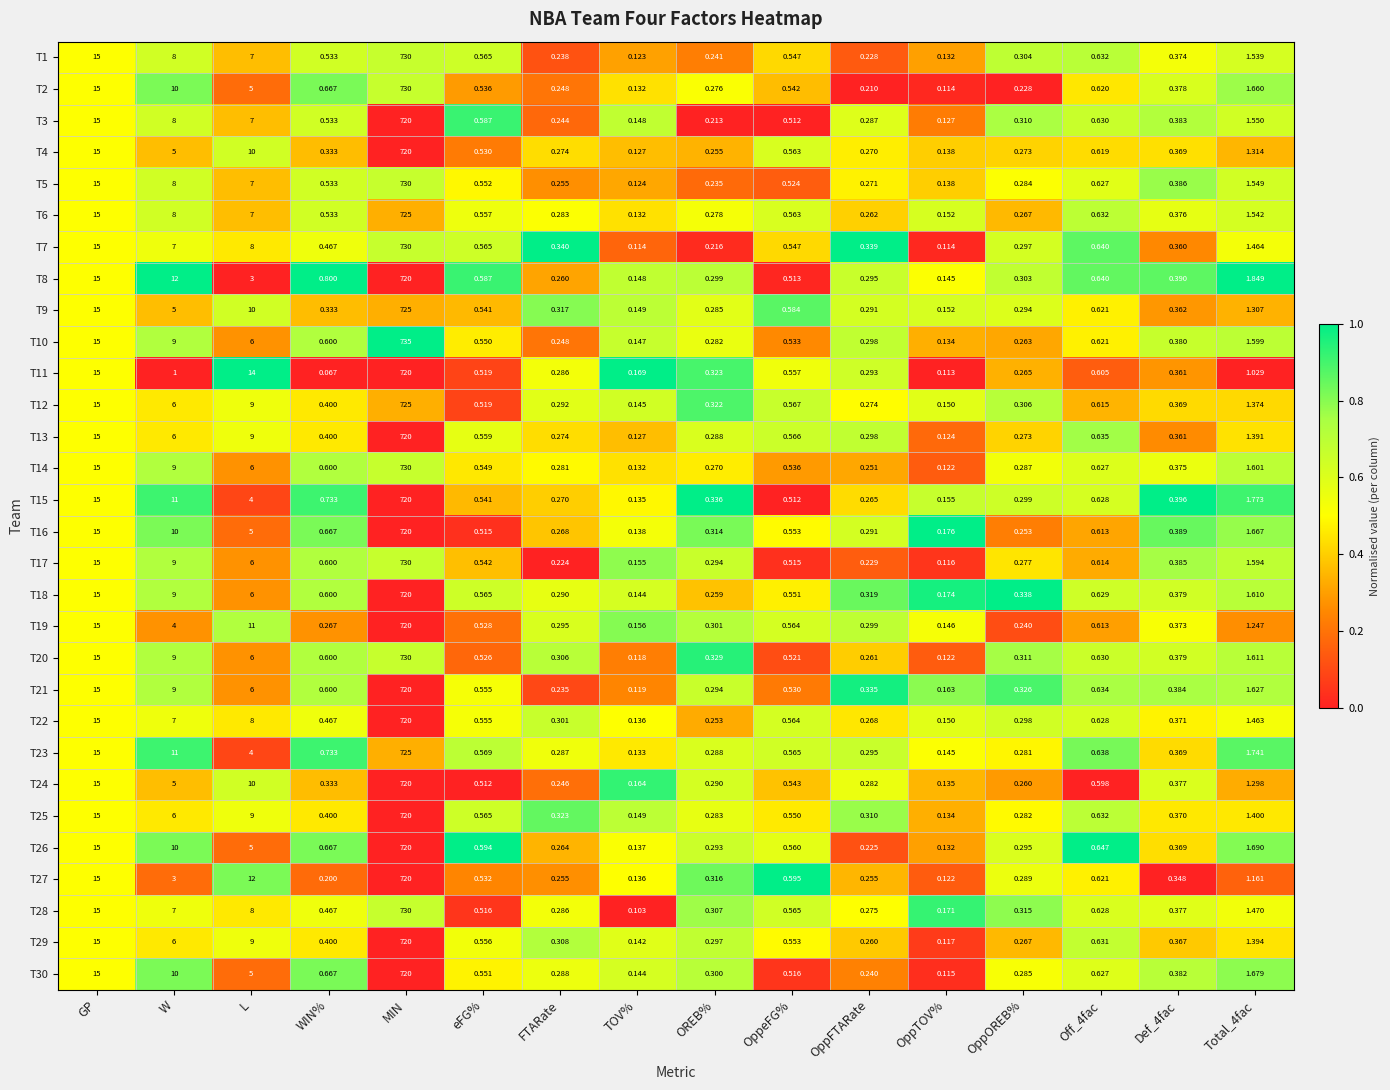

At which category is the sum across all series the highest?

MIN